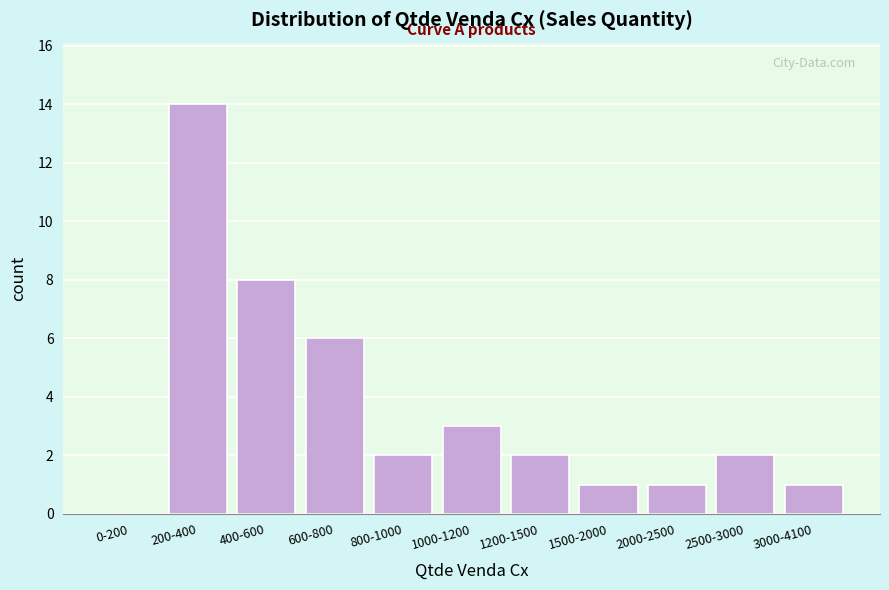

Reading left to right, extract all data points from this chart.

0-200=0	200-400=14	400-600=8	600-800=6	800-1000=2	1000-1200=3	1200-1500=2	1500-2000=1	2000-2500=1	2500-3000=2	3000-4100=1